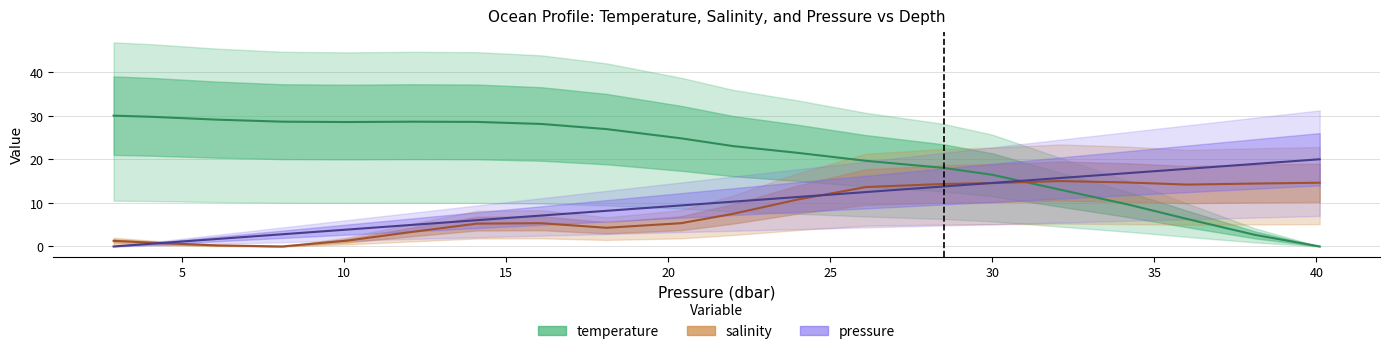

List the series in order of their peak value, highest first.

temperature, pressure, salinity